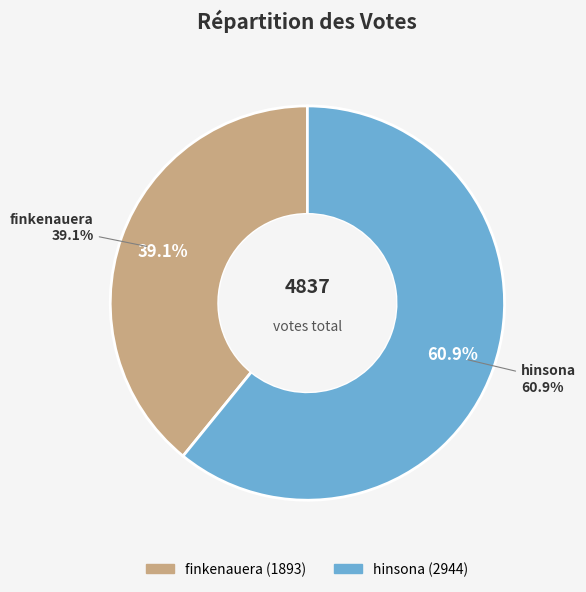

To the nearest percent, what is the difference between the finkenauera and hinsona slice percentages?

22%